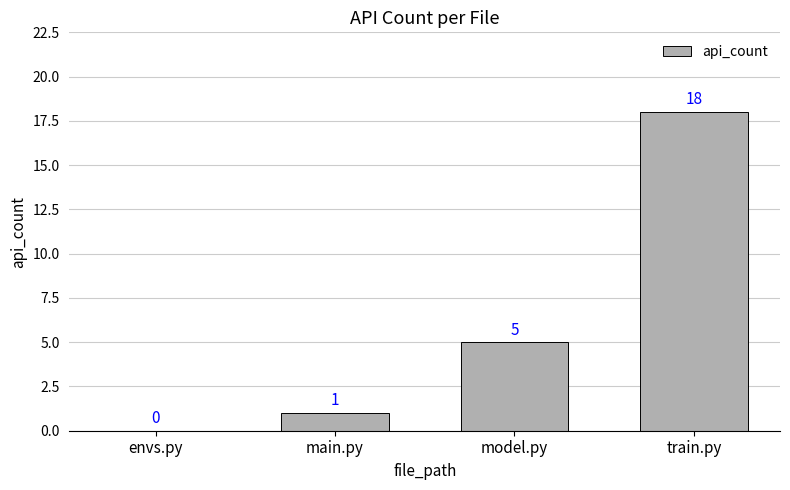

Which label corresponds to the largest value in the chart?

train.py